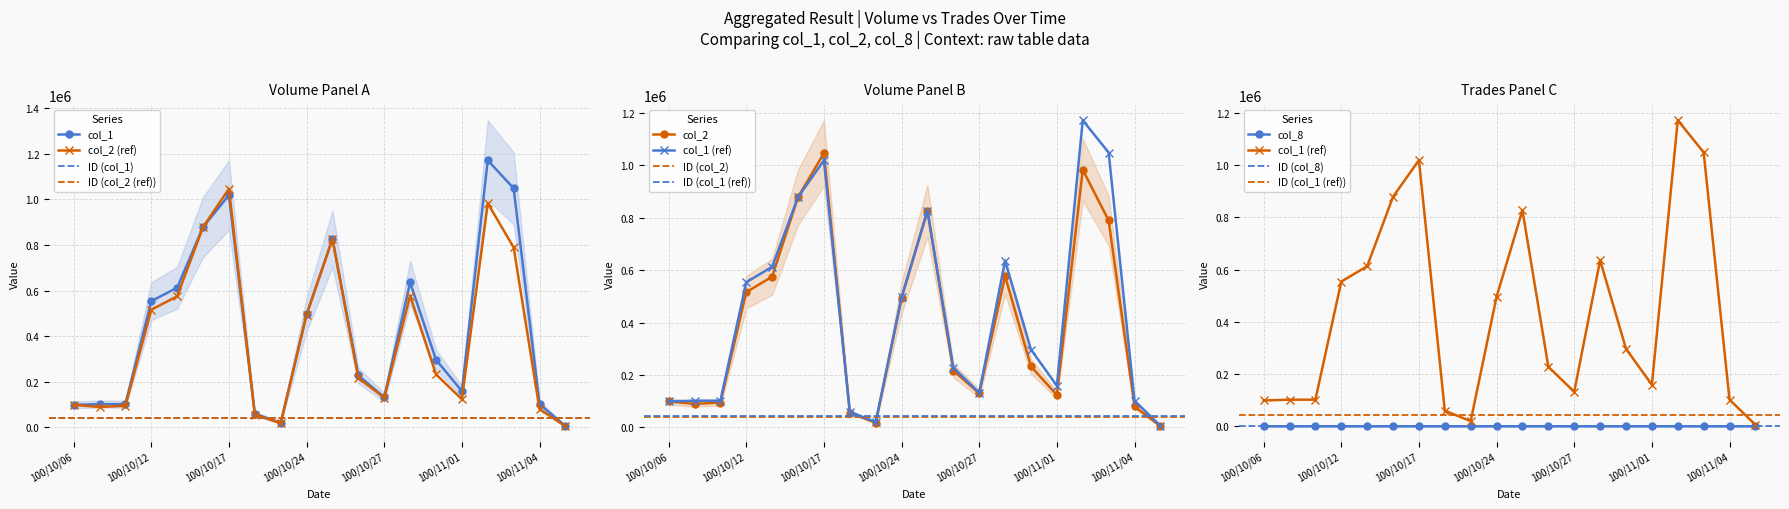

How many lines are shown in the chart?

3